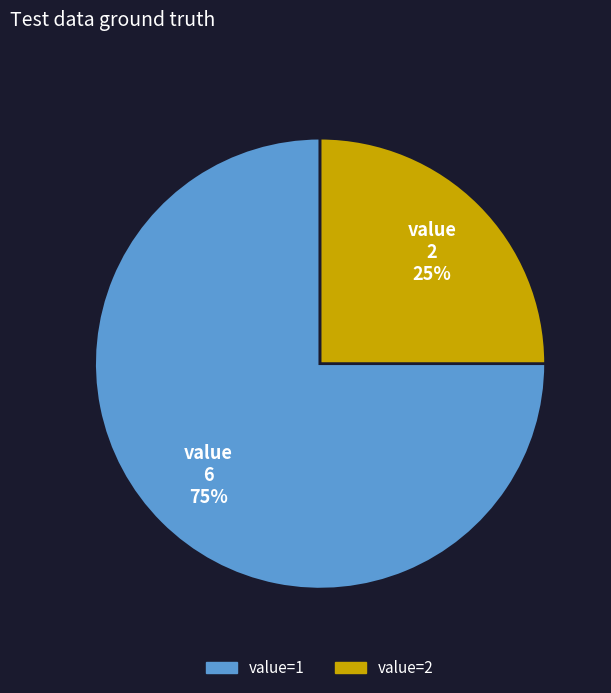

Does any single category account for the majority?

Yes